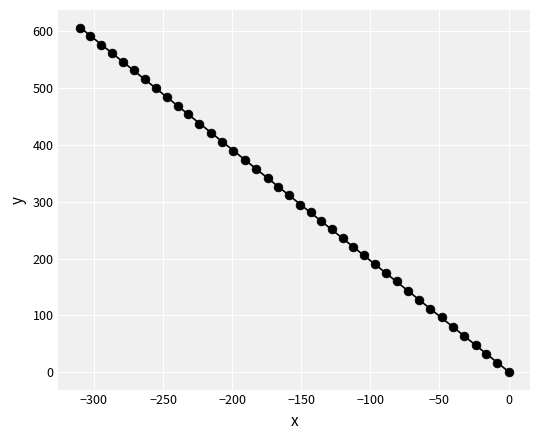

What is the range of Y values (max minus min)?

605.8